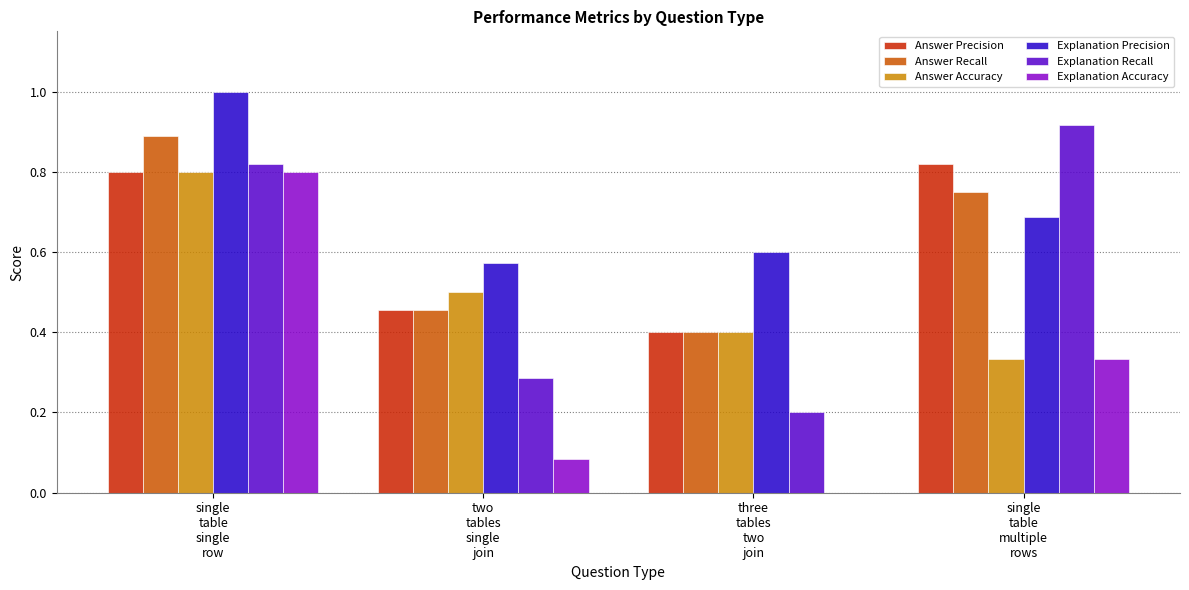

What is the maximum value shown in the chart?

1.0